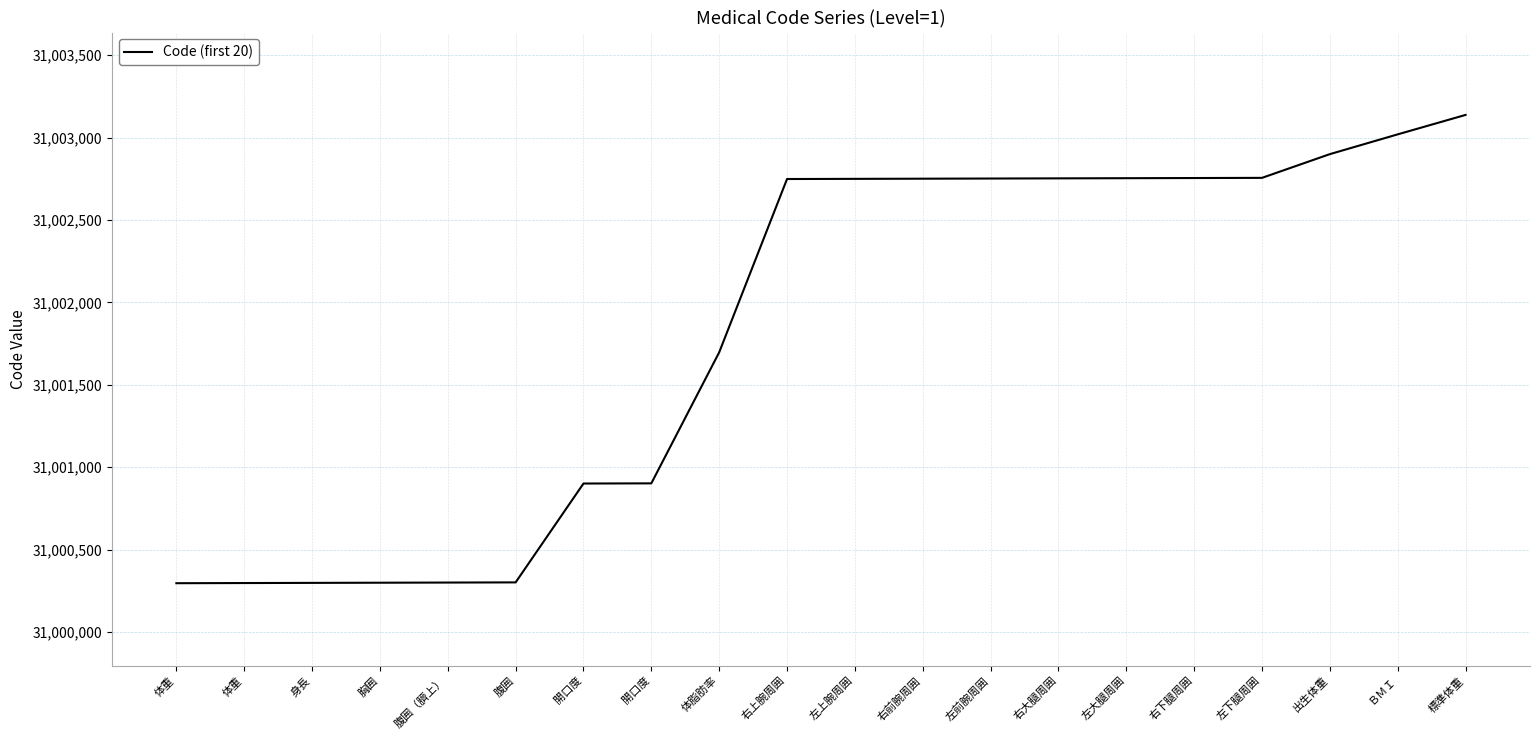

What is the average value?

31001818